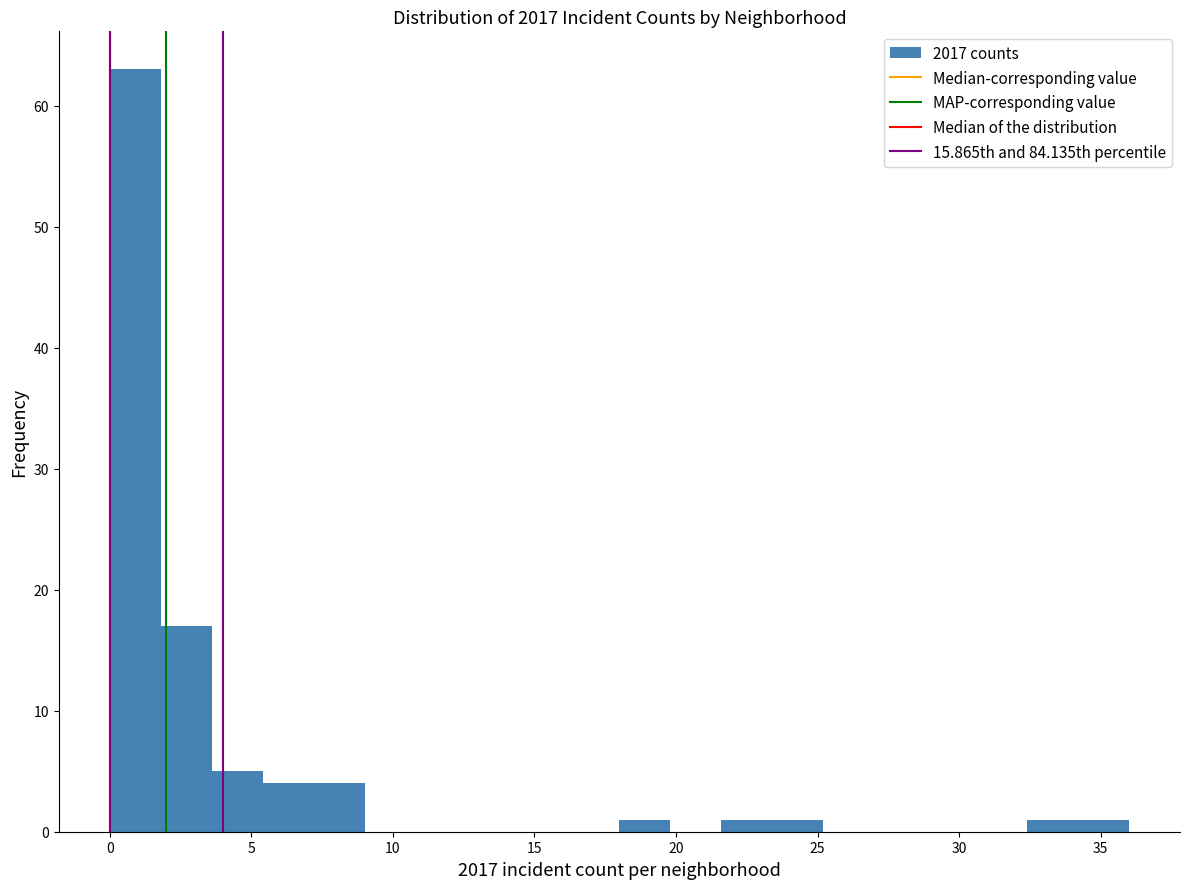

Read against the x-axis, roughly where is the centre of the tallest bar?

1.0